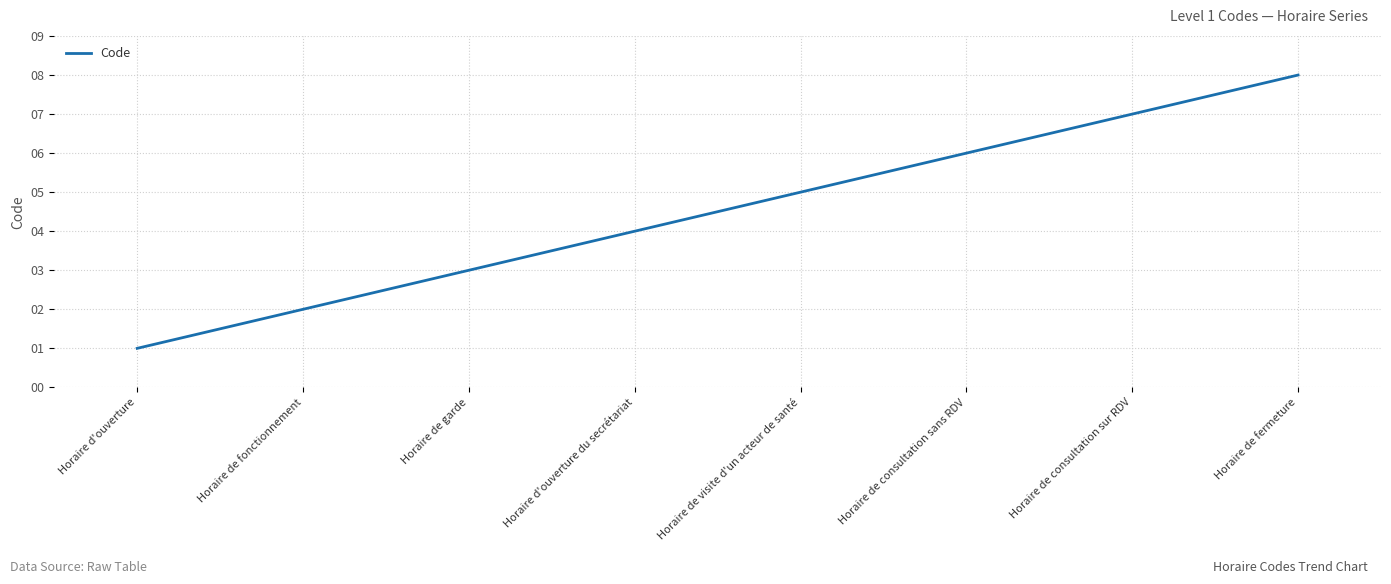

What position from the right is Horaire d'ouverture du secrétariat?

5